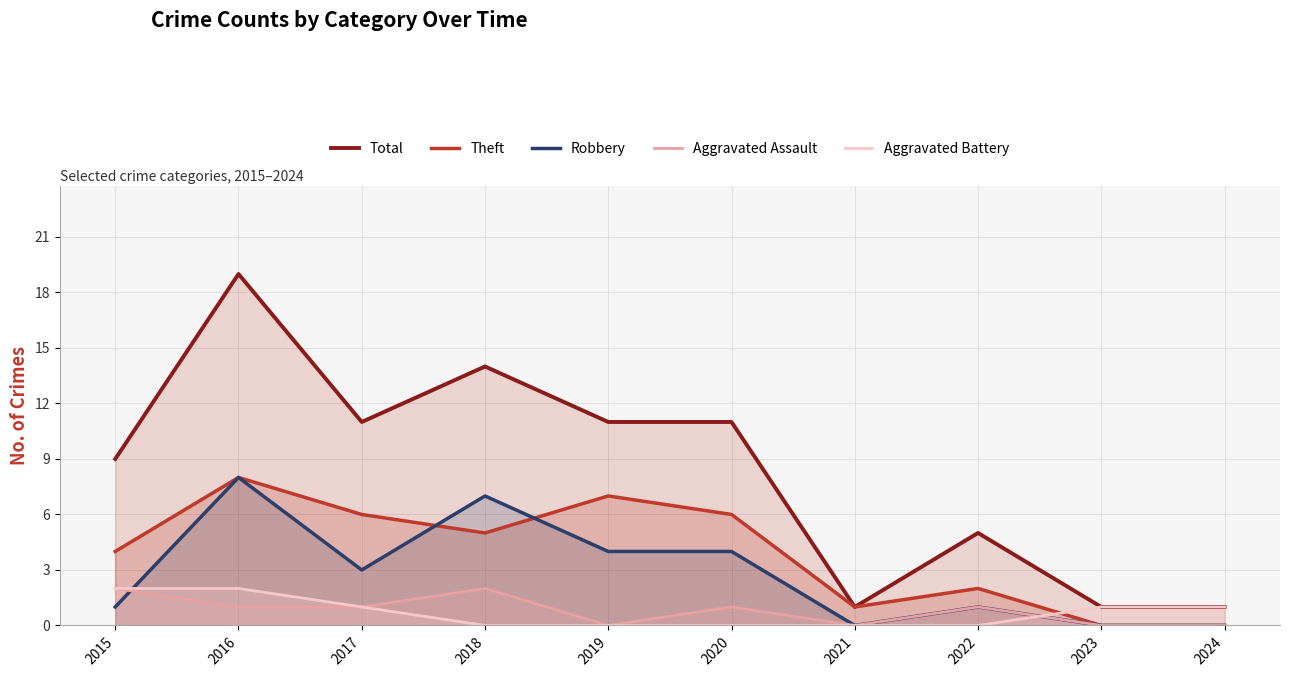

How many times do Aggravated Battery and Robbery cross each other?

2